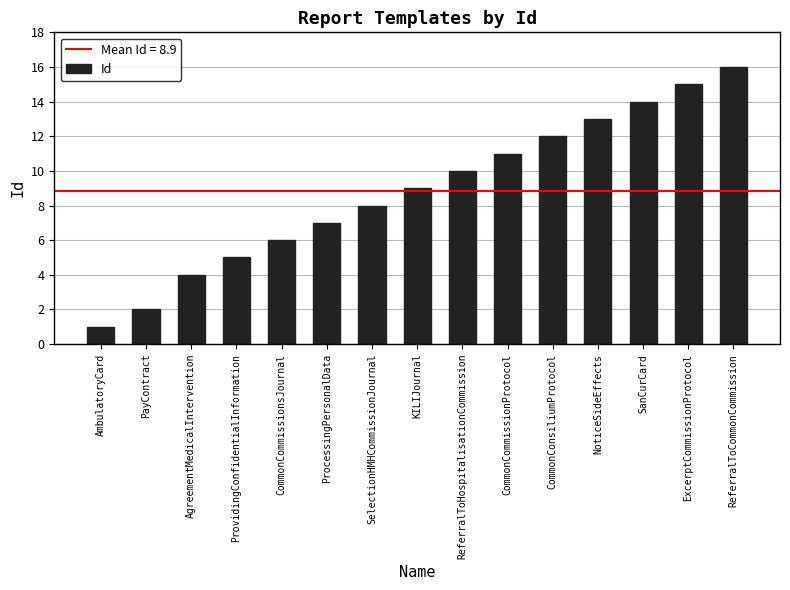

Reading left to right, what are all the values shown in this chart?

1	2	4	5	6	7	8	9	10	11	12	13	14	15	16